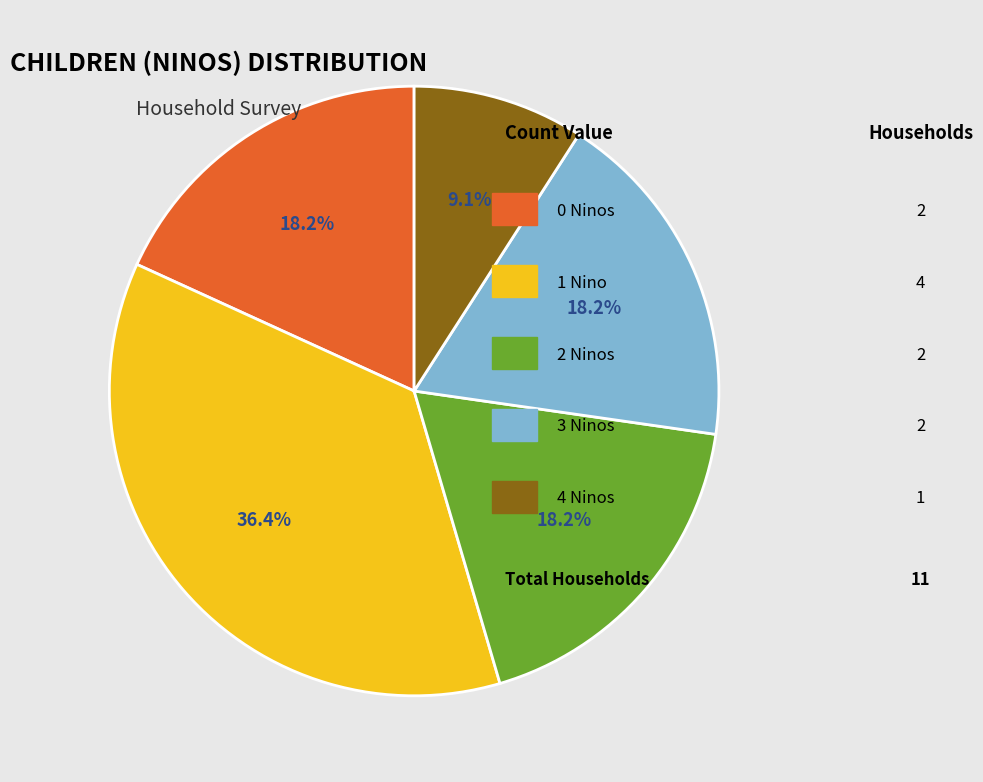

Count the number of slices in the pie.

5